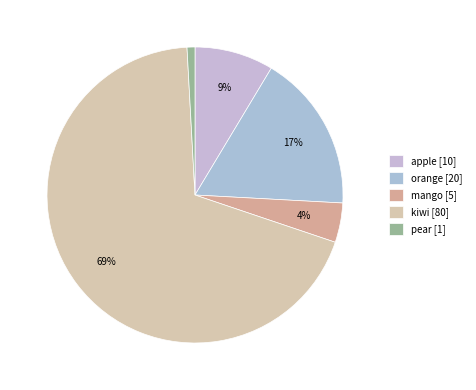

What percentage do mango and pear together represent?

5.2%